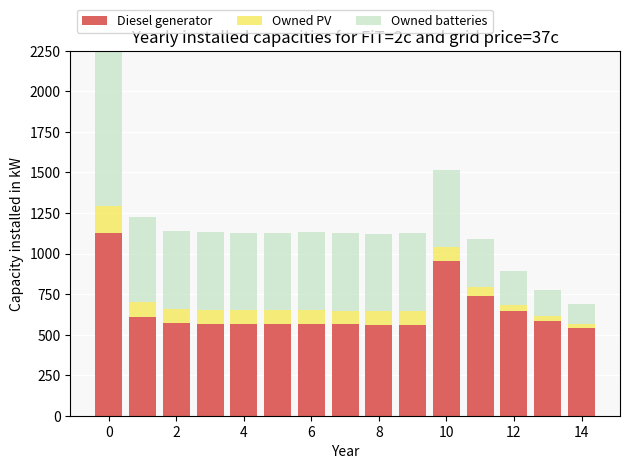

What is the sum of all Diesel generator values?

9724.8